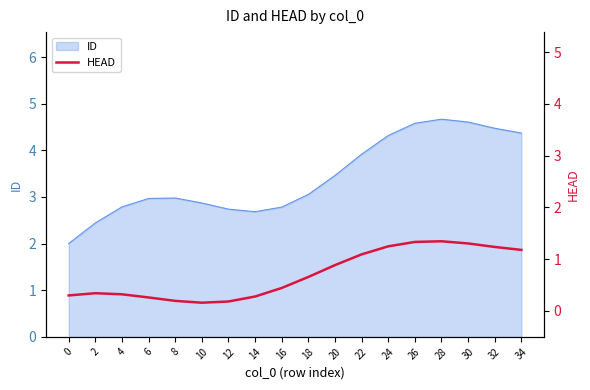

Reading left to right, transcribe all the data shown in this chart.

0=0.3	2=0.3	4=0.3	6=0.3	8=0.2	10=0.2	12=0.2	14=0.3	16=0.4	18=0.7	20=0.9	22=1.1	24=1.2	26=1.3	28=1.3	30=1.3	32=1.2	34=1.2